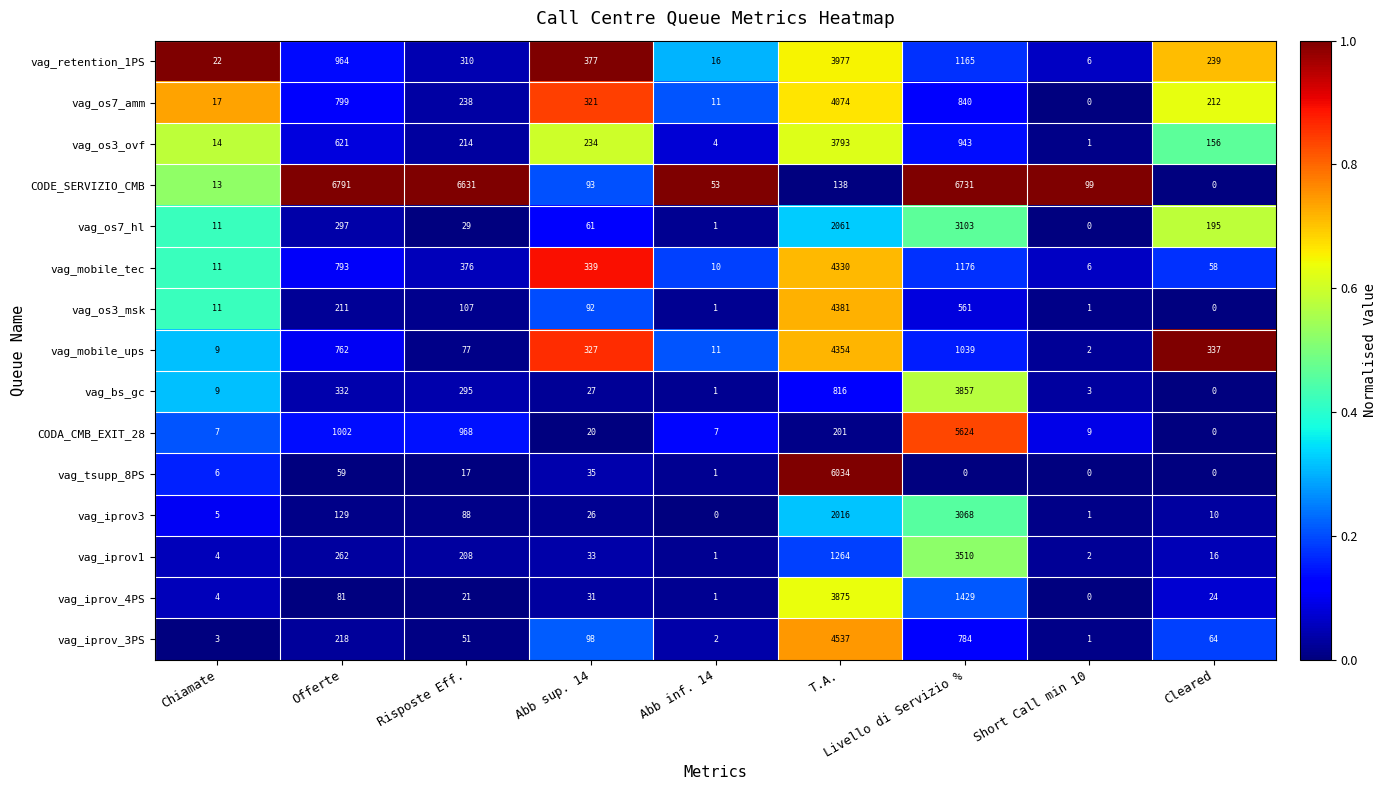

Where does the vag_os3_msk series first go above 92?

Offerte